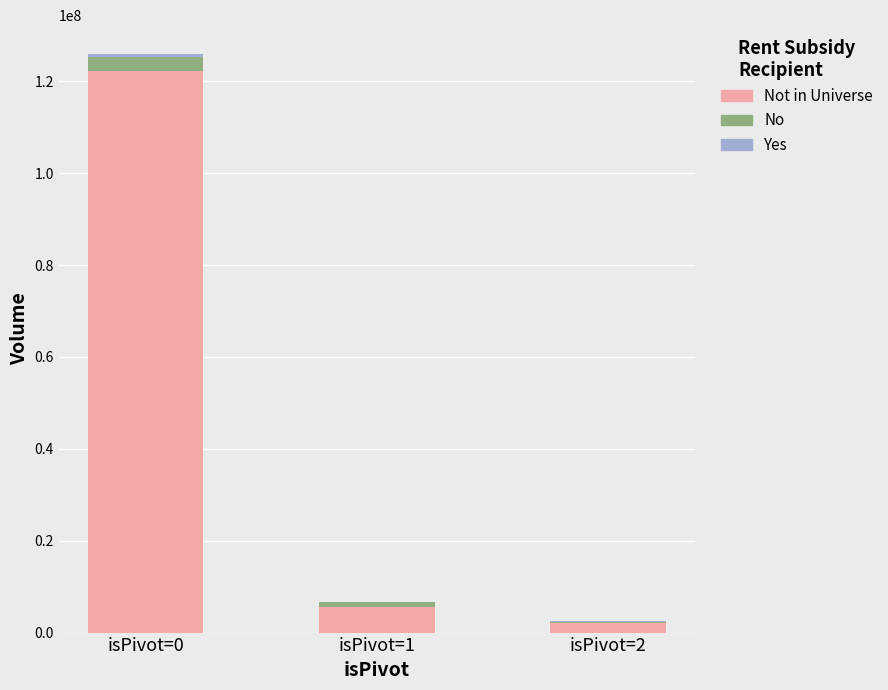

At which category is the sum across all series the highest?

isPivot=0